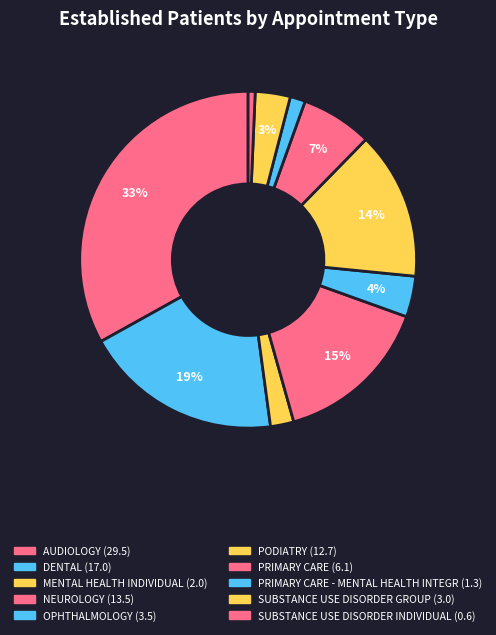

To the nearest percent, what is the difference between the largest and smallest slice percentages?

32%